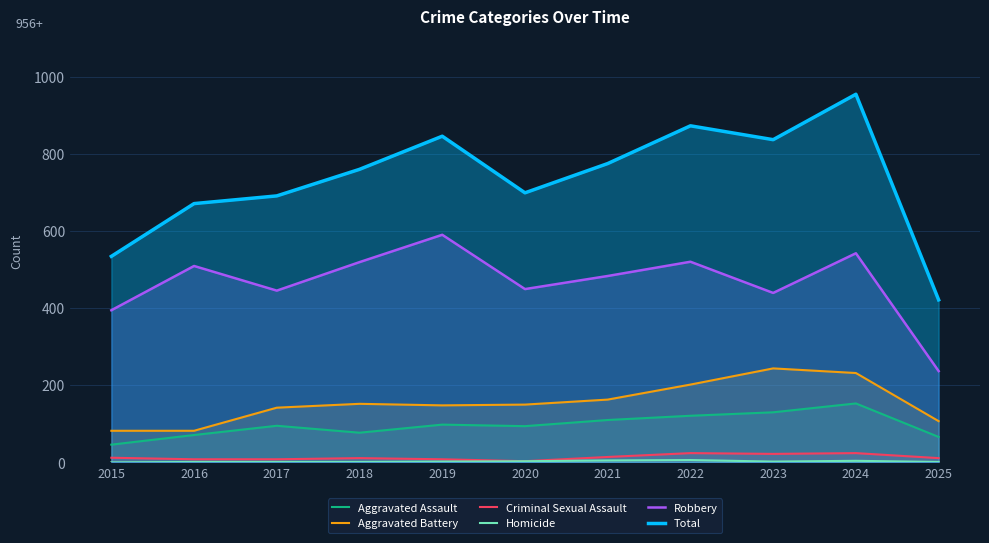

Which series has the largest total across all categories?

Total